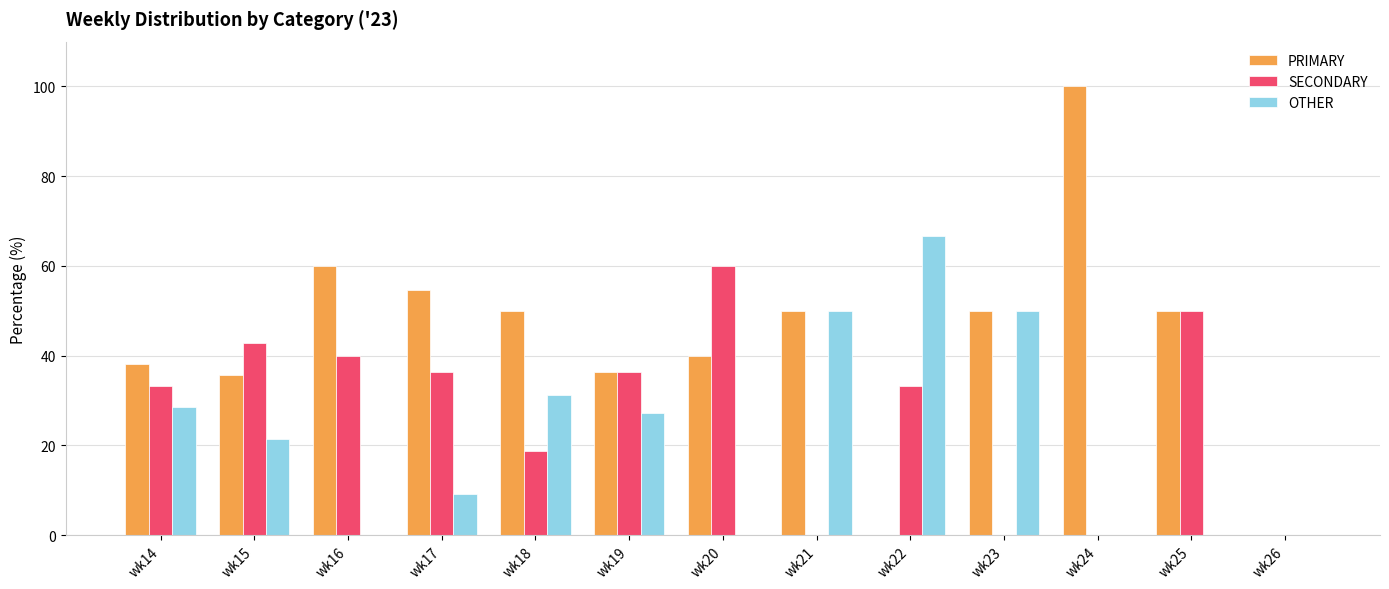

What is the highest value of the OTHER series?

66.7